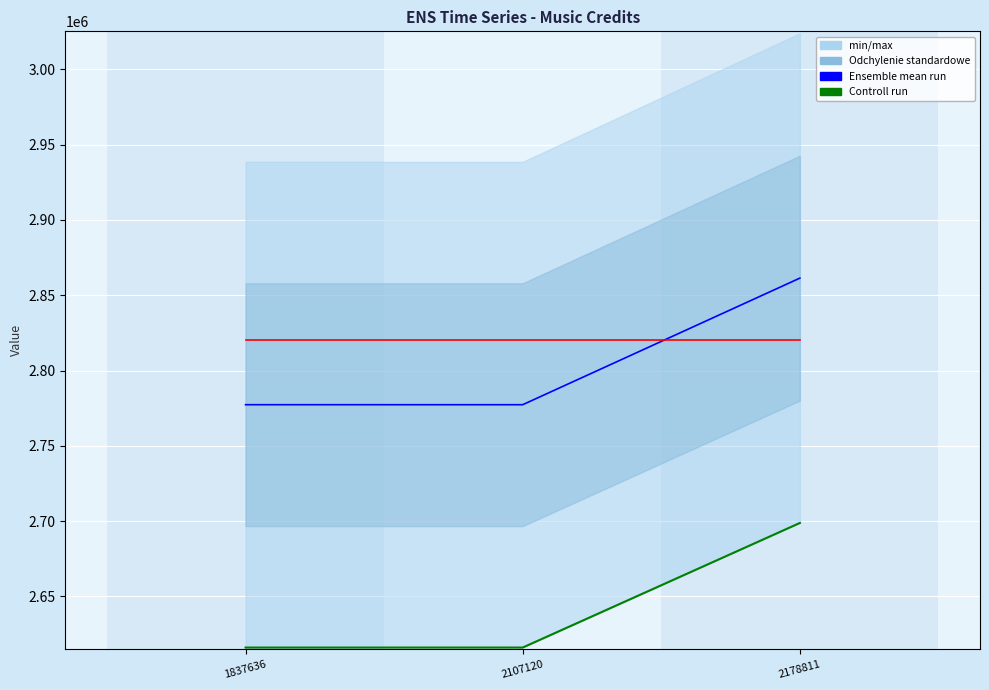

At how many categories does at least one series exceed 1286447?

3